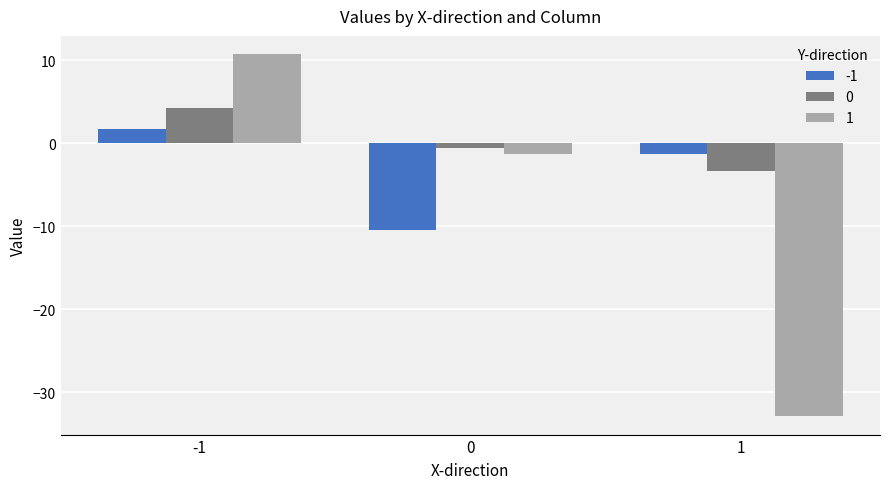

Reading left to right, what are all the values shown in this chart?

-1: -1=1.7	0=-10.5	1=-1.3
0: -1=4.2	0=-0.6	1=-3.4
1: -1=10.7	0=-1.3	1=-32.9